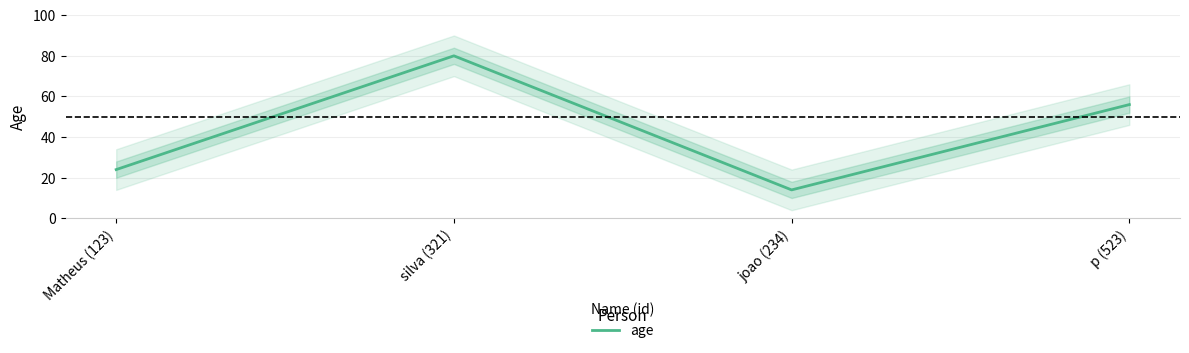

List the labels in order of value, largest first.

silva (321), p (523), Matheus (123), joao (234)